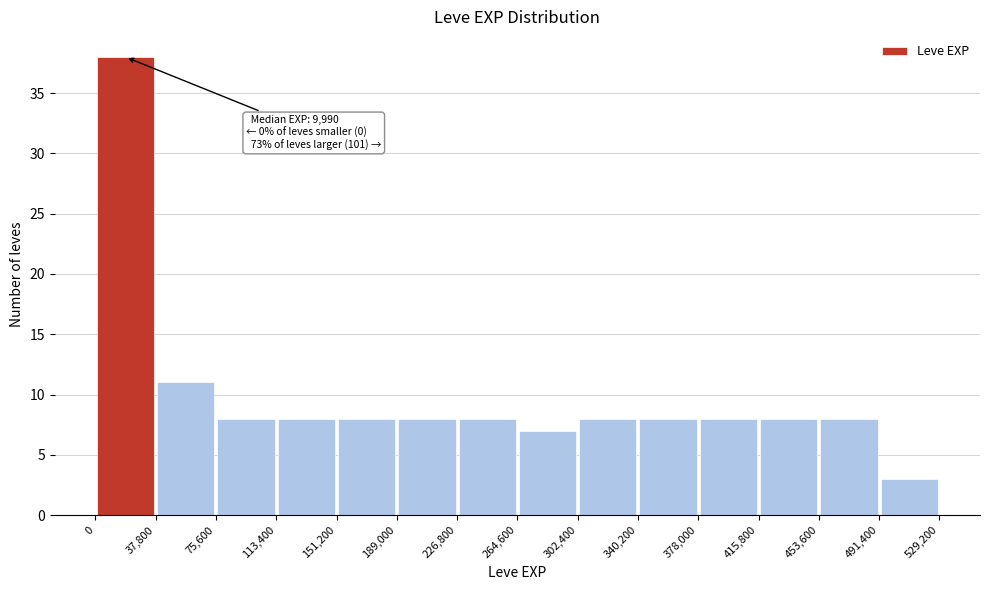

Which range on the x-axis has the tallest bar?

0 to 37,800